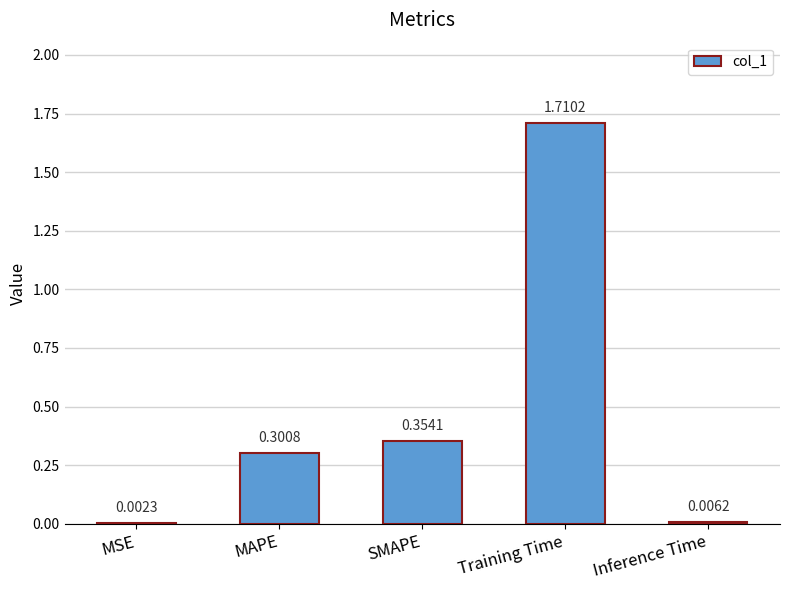

At which label is the value closest to 0?

MSE